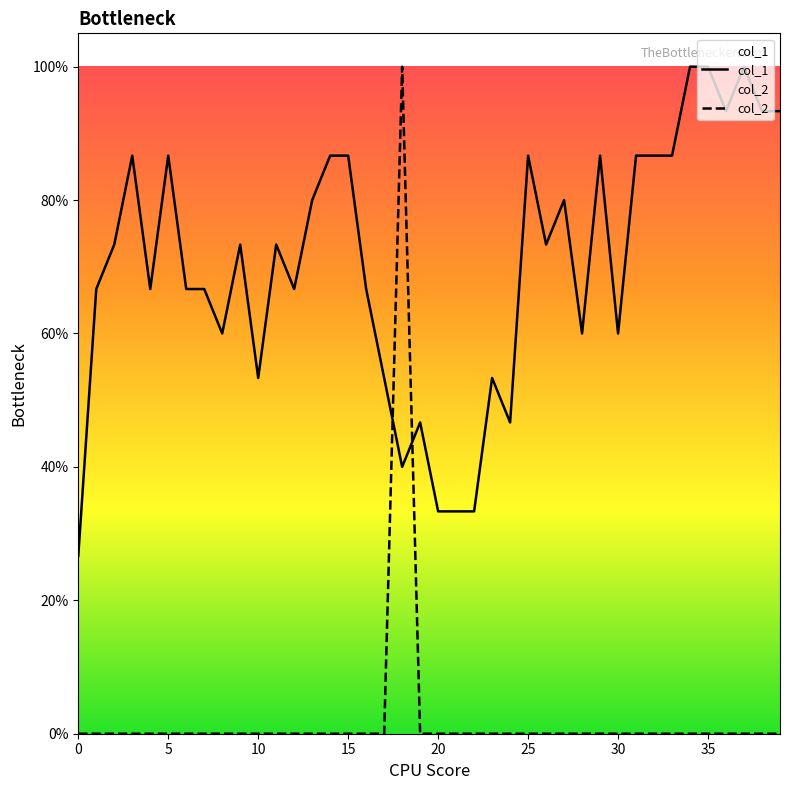

True or false: col_2 has more than 1 interior local peaks.

False